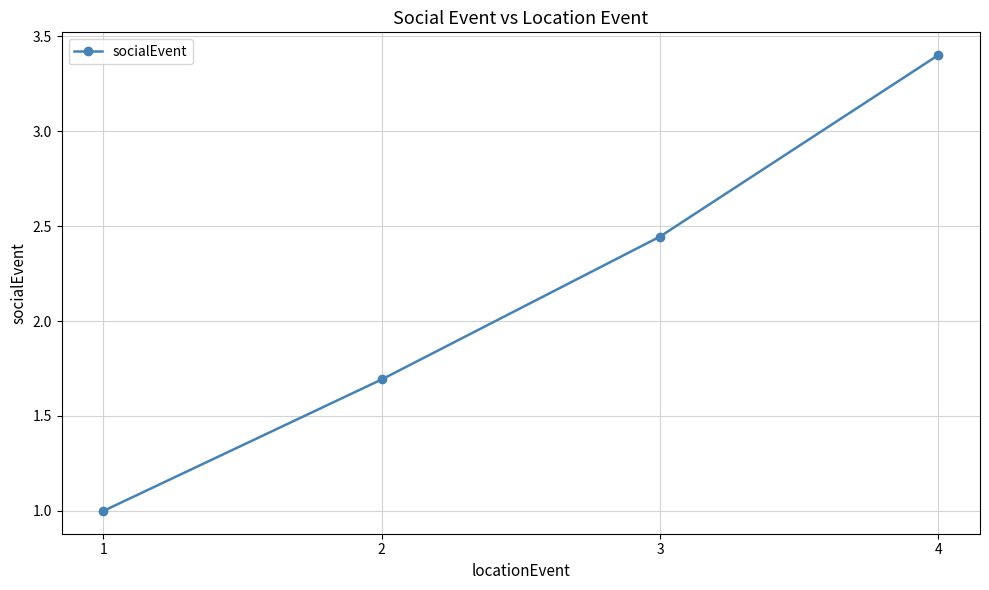

Is this an area chart (filled region under the line)?

No